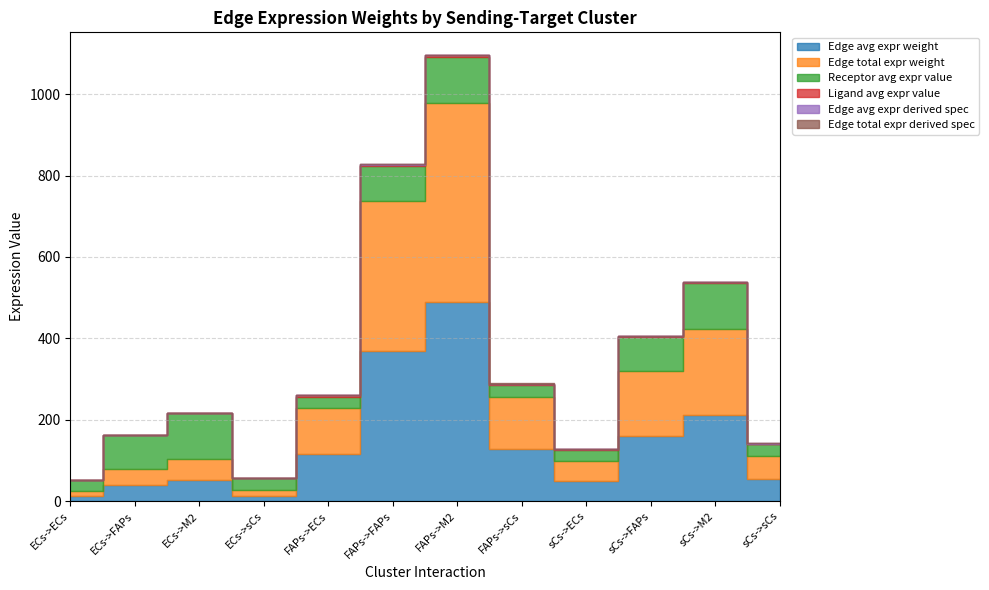

True or false: Edge avg expr weight has a value of 114.8 at FAPs->ECs.

True